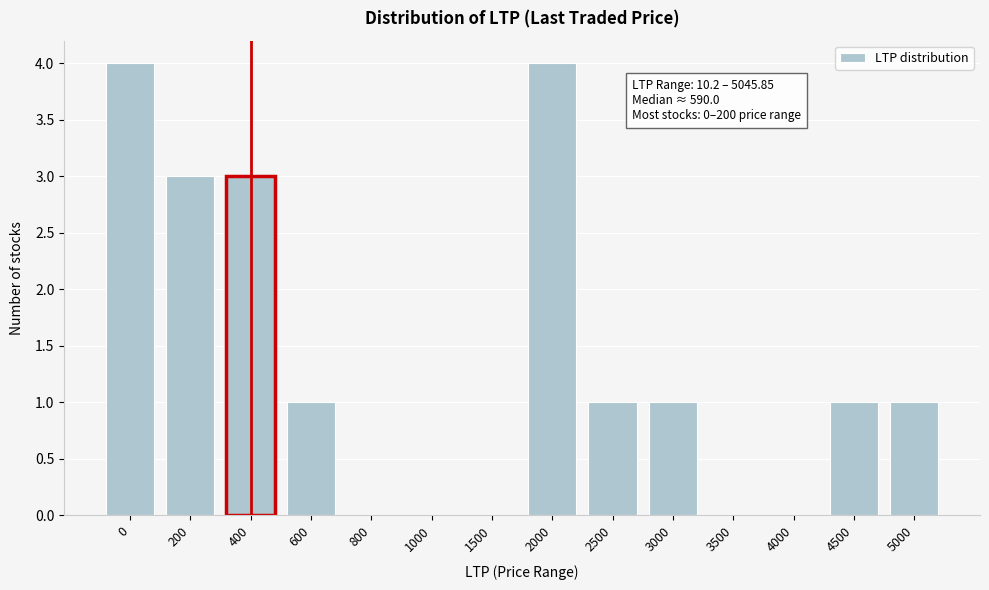

Reading right to left, transcribe all the data shown in this chart.

5000=1	4500=1	4000=0	3500=0	3000=1	2500=1	2000=4	1500=0	1000=0	800=0	600=1	400=3	200=3	0=4